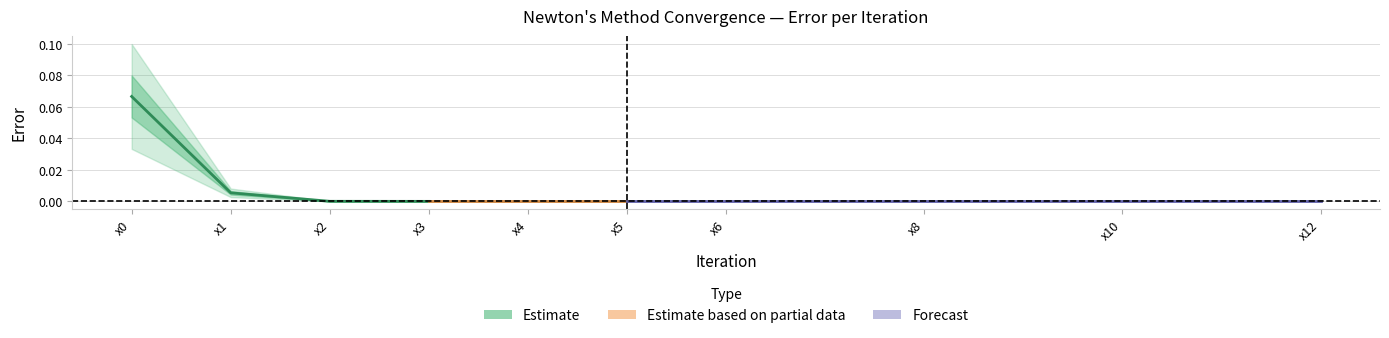

True or false: the data shows 0.0 at x2.

True